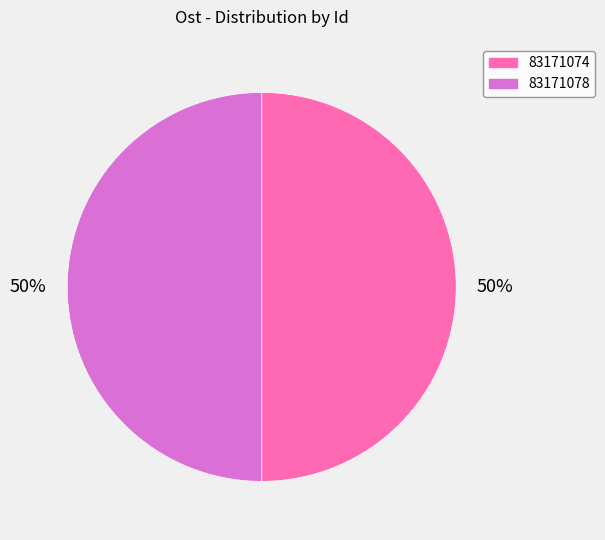

What is the ratio of the value at 83171078 to the value at 83171074?

1.0